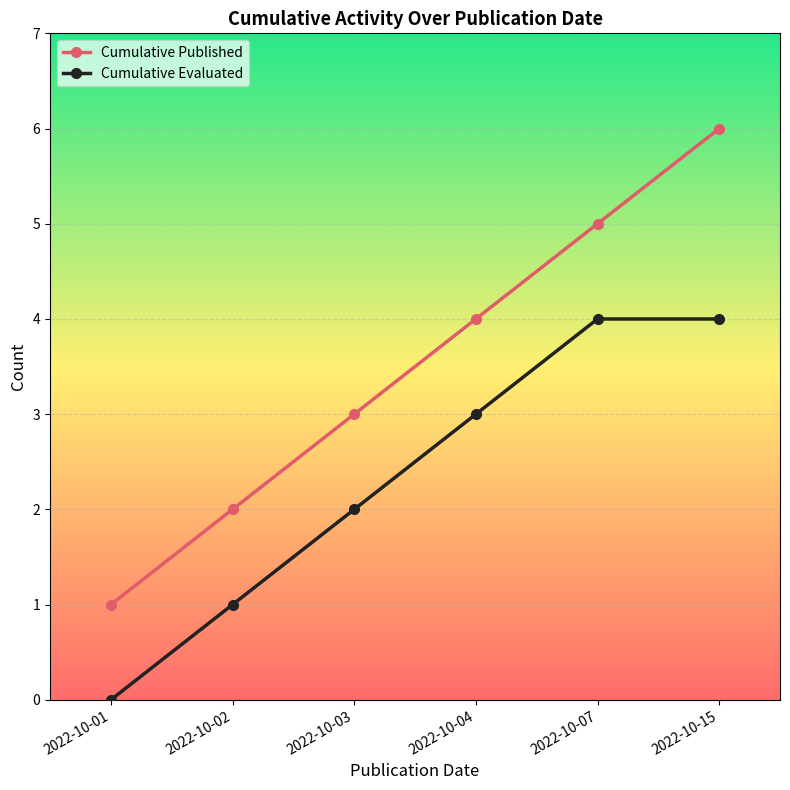

Rank the series by their maximum value, from highest to lowest.

Cumulative Published, Cumulative Evaluated